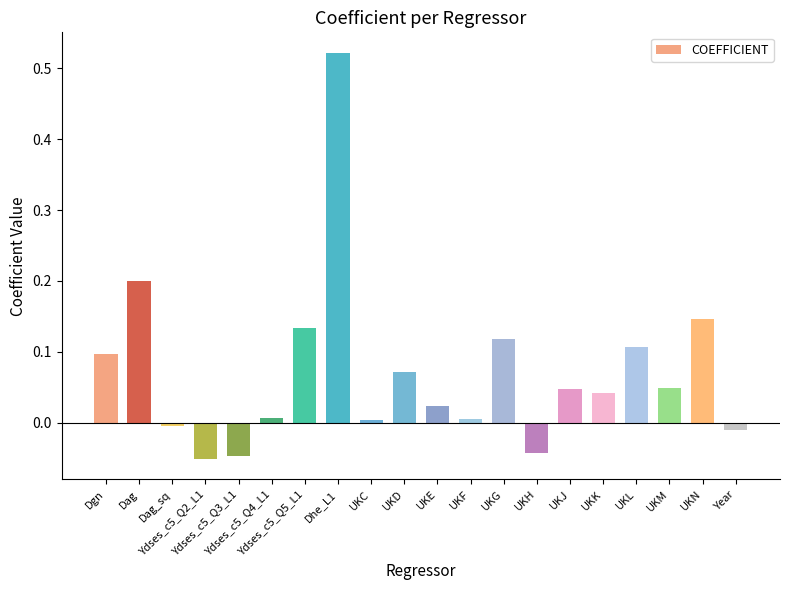

What is the difference between the second highest and minimum values?

0.3